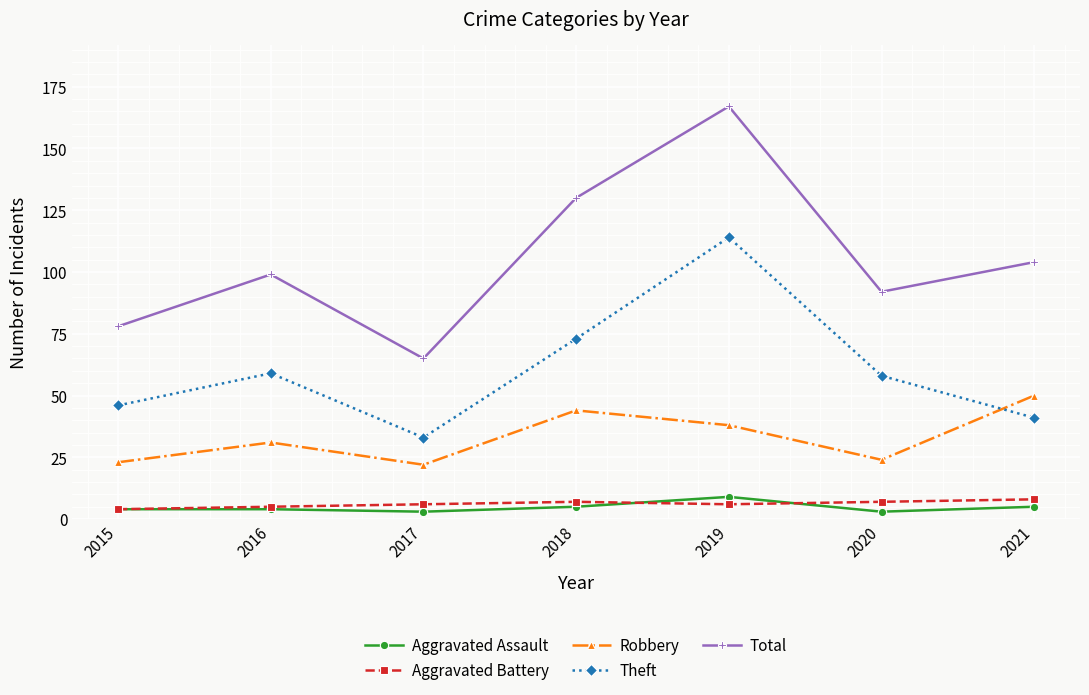

What is the difference between the Theft values at 2021 and 2018?

32